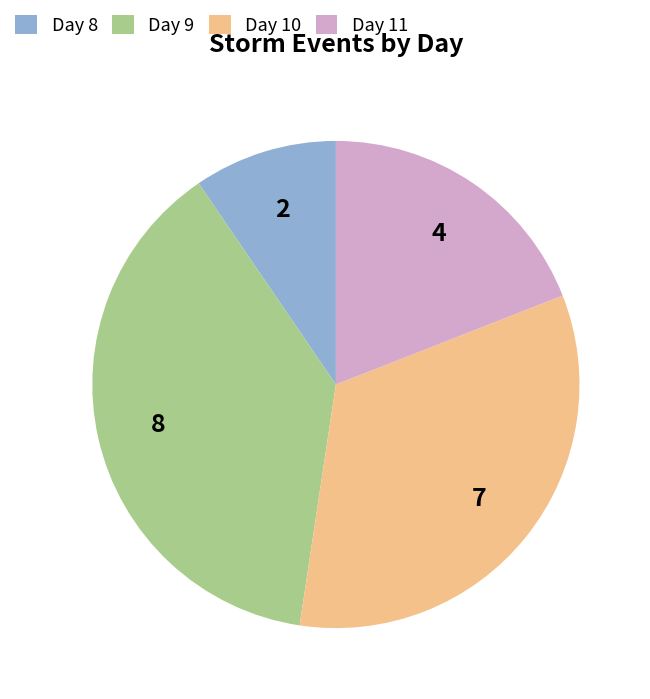

Rank the categories by value from lowest to highest.

Day 8, Day 11, Day 10, Day 9